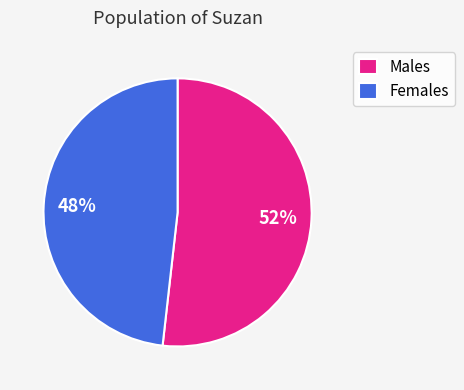

What is the ratio of the value at Males to the value at Females?

1.1